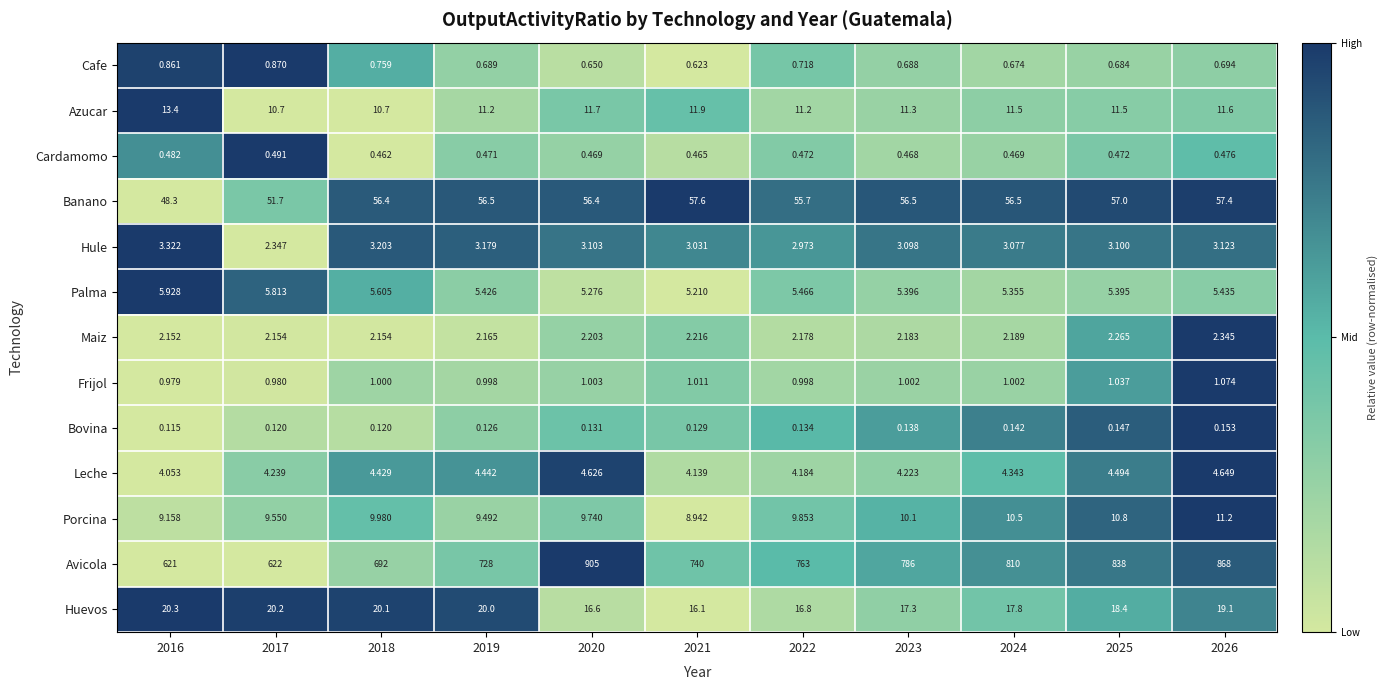

Which series has the largest total across all categories?

Avicola